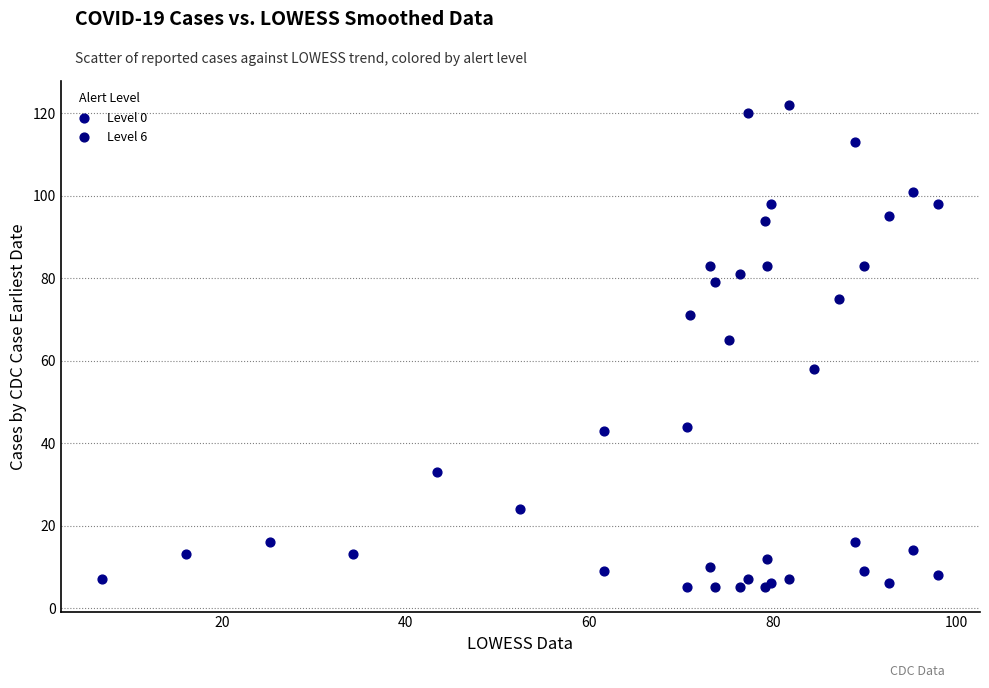

Which series contains the highest Y value?

Level 6